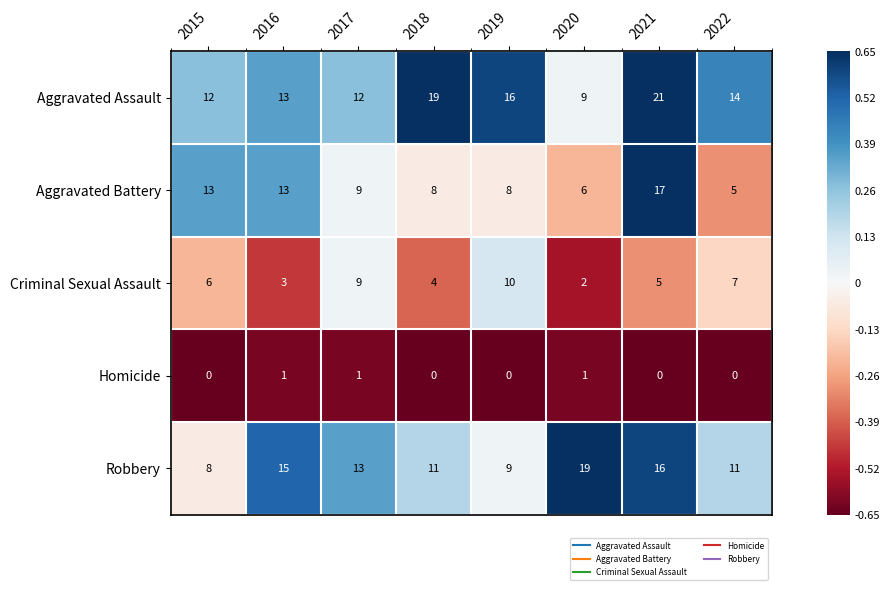

How many series are shown in this chart?

5